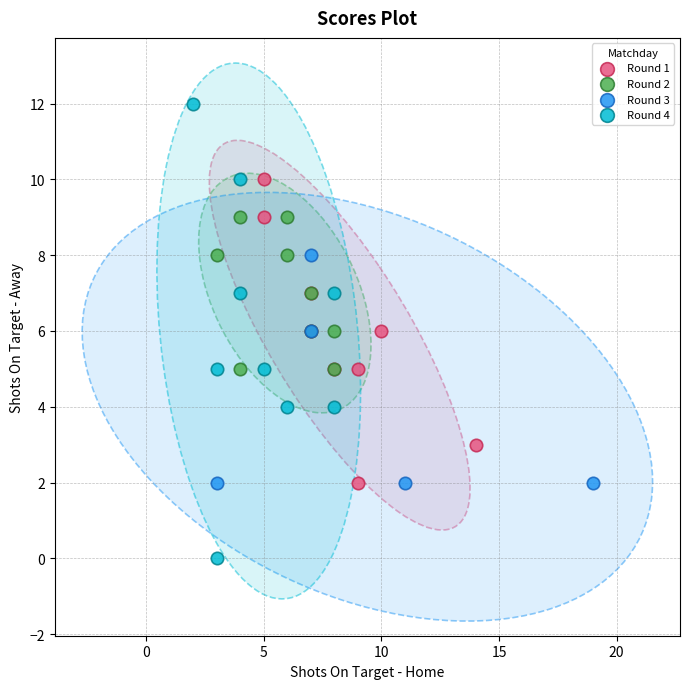

What are all the series names shown in the legend?

Round 1, Round 2, Round 3, Round 4